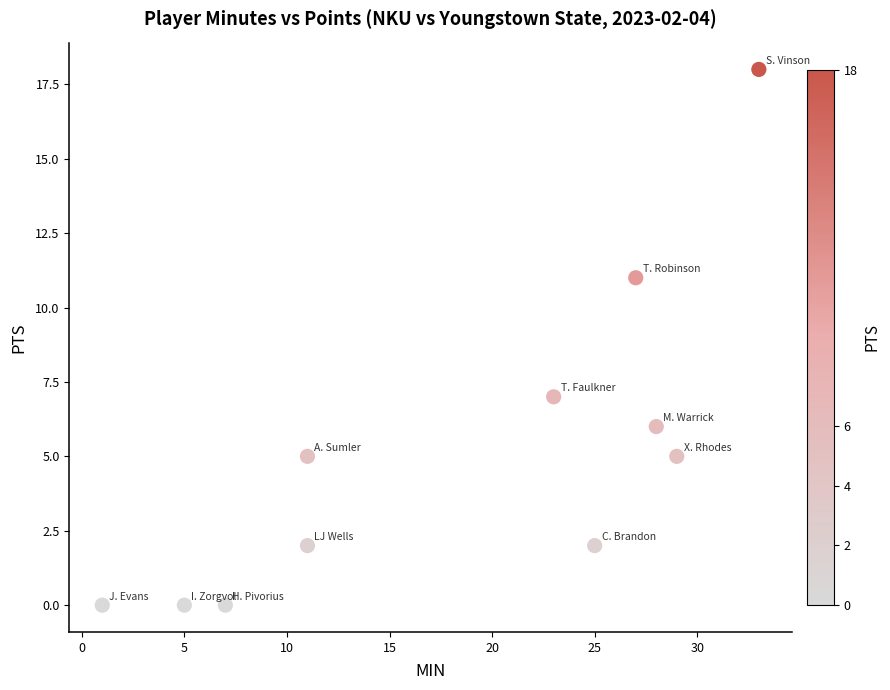

What is the average X value?

18